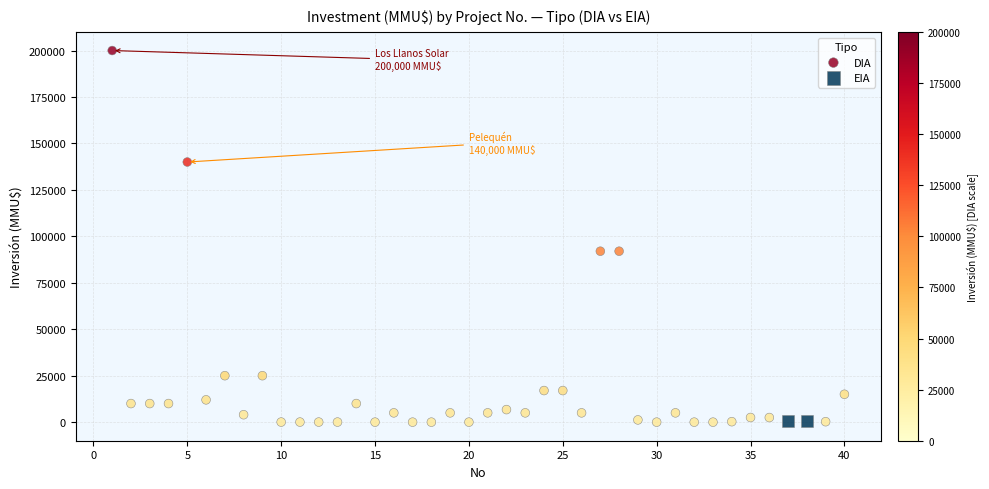

What are all the series names shown in the legend?

DIA, EIA